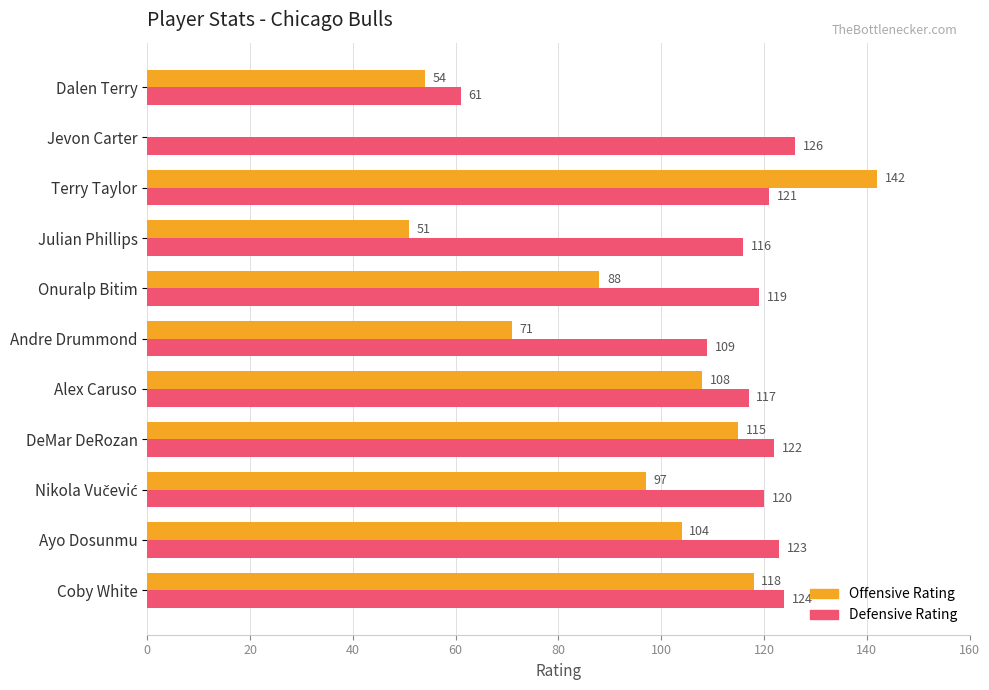

Between Ayo Dosunmu and DeMar DeRozan, which series saw the biggest shift?

Offensive Rating